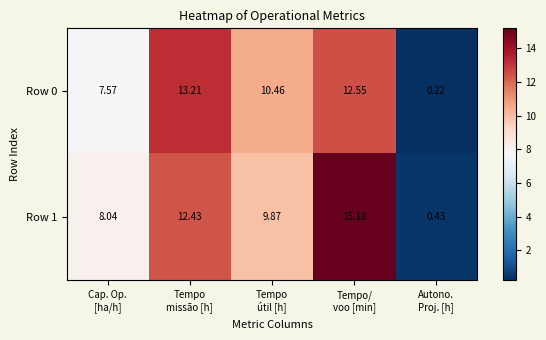

How many data points in Row 0 are above 10?

3